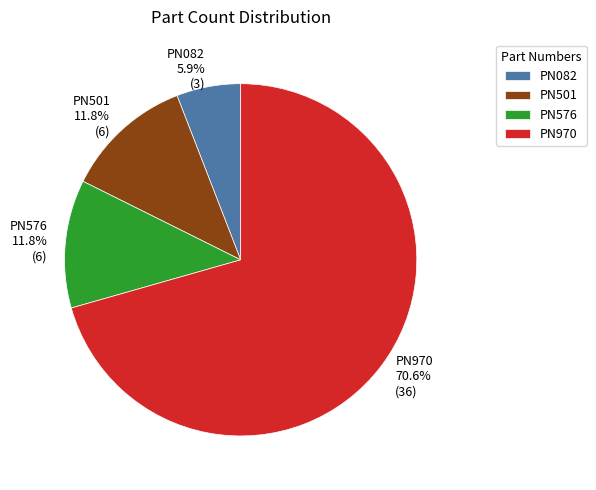

Which has a higher value, PN082 or PN970?

PN970